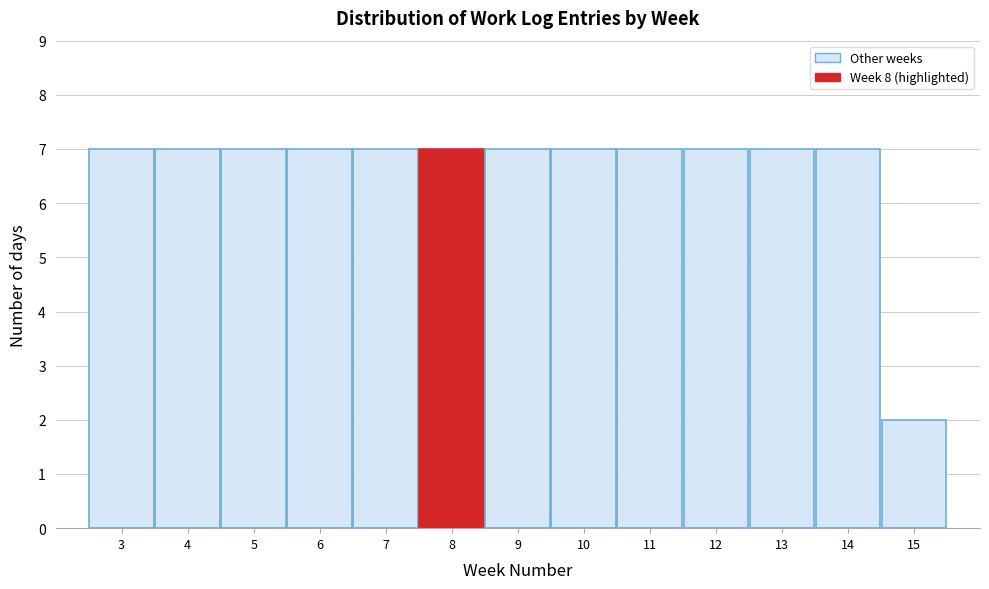

Reading left to right, list every bar in this chart as the range it spans on the x-axis followed by its height. The values are not printed on the chart, so give them approximately, as read against the axis.

2.5 to 3.5: 7
3.5 to 4.5: 7
4.5 to 5.5: 7
5.5 to 6.5: 7
6.5 to 7.5: 7
7.5 to 8.5: 7
8.5 to 9.5: 7
9.5 to 10.5: 7
10.5 to 11.5: 7
11.5 to 12.5: 7
12.5 to 13.5: 7
13.5 to 14.5: 7
14.5 to 15.5: 2